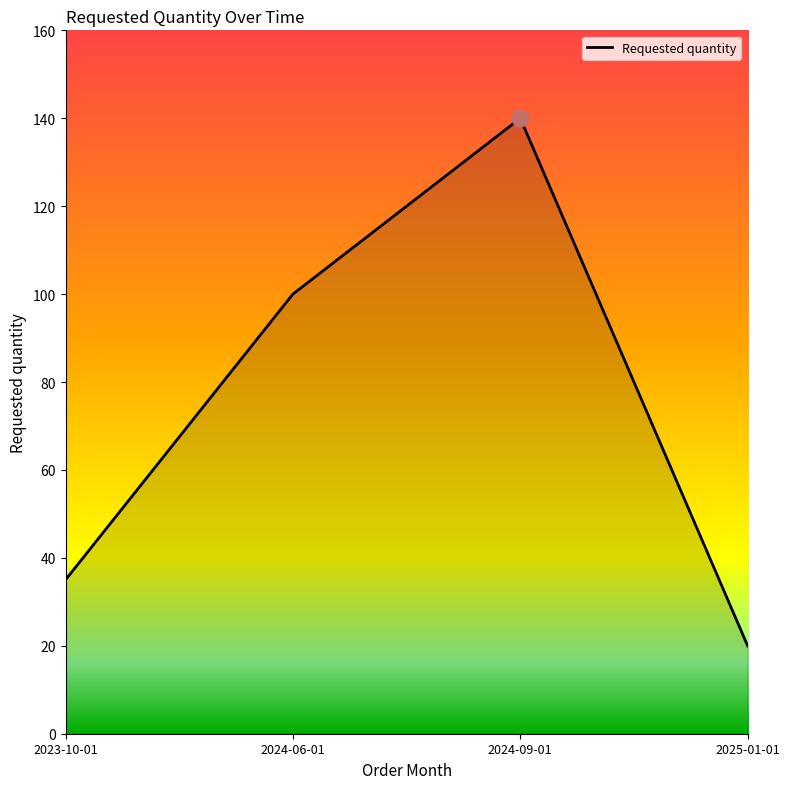

What position from the right is 2023-10-01?

4